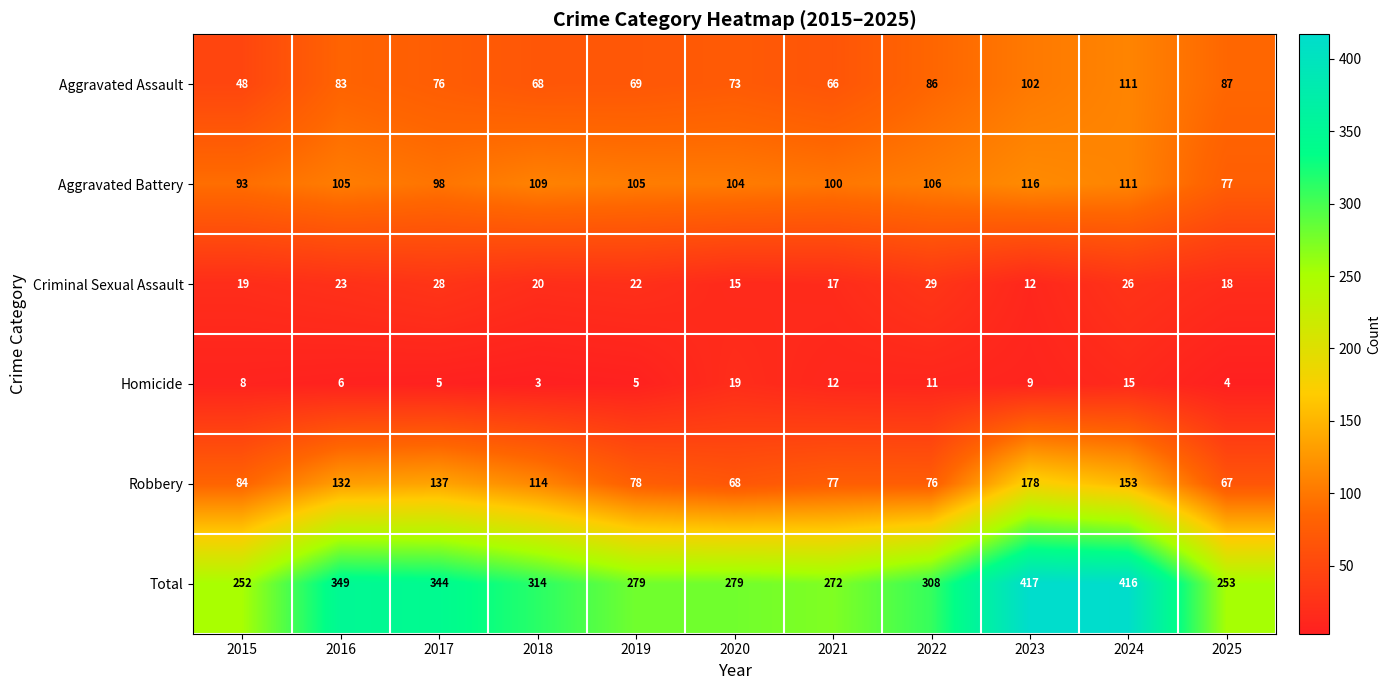

What is the total value across all series at 2025?

506